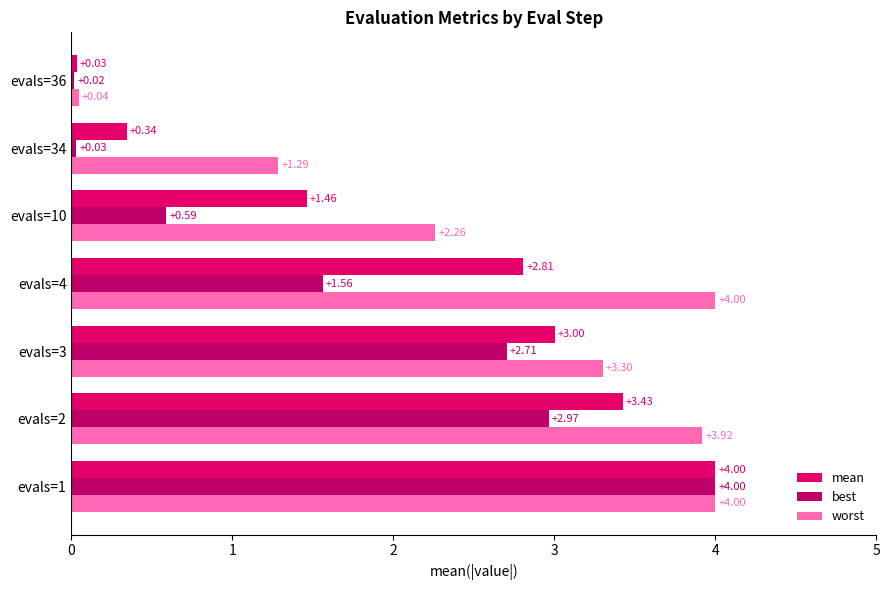

Reading left to right, what are all the values shown in this chart?

mean: 4.0	3.4	3.0	2.8	1.5	0.3	0.0
best: 4.0	3.0	2.7	1.6	0.6	0.0	0.0
worst: 4.0	3.9	3.3	4.0	2.3	1.3	0.0